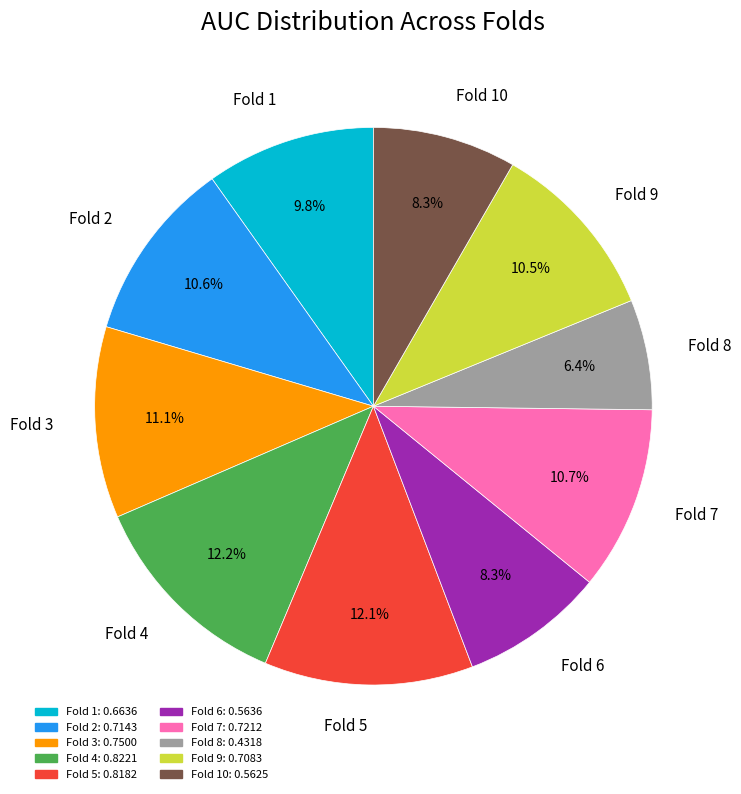

Is Fold 8 the majority of the pie?

No